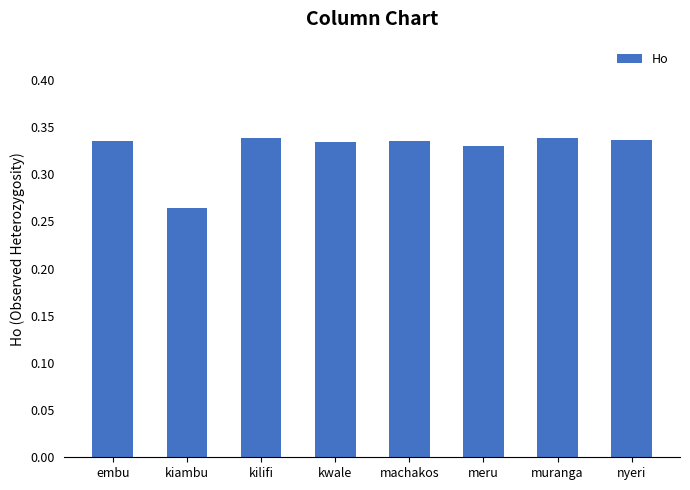

The chart shows a value of 0.5 at kwale. True or false?

False